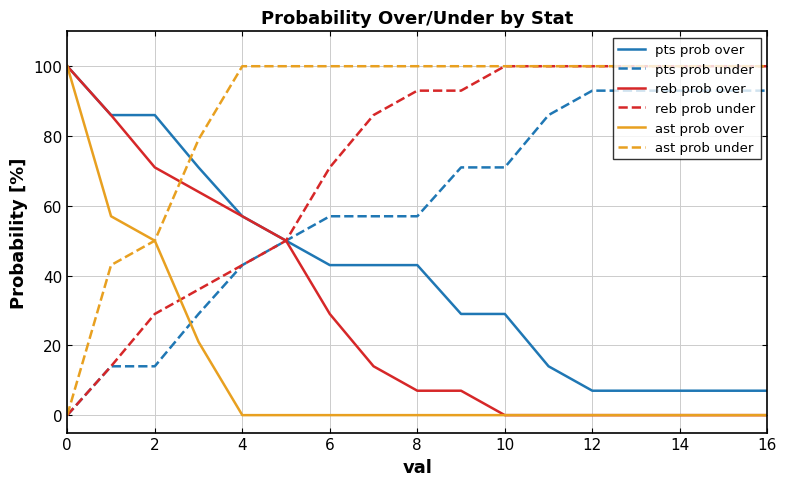

How many times do ast prob under and reb prob over cross each other?

1